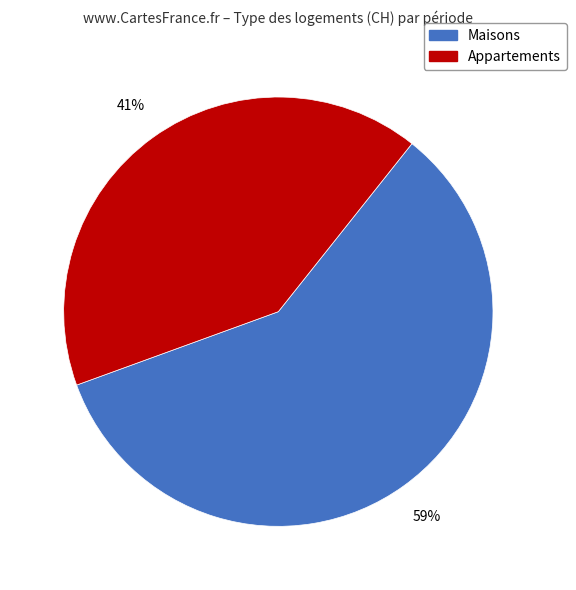

To the nearest percent, what is the difference between the largest and smallest slice percentages?

18%